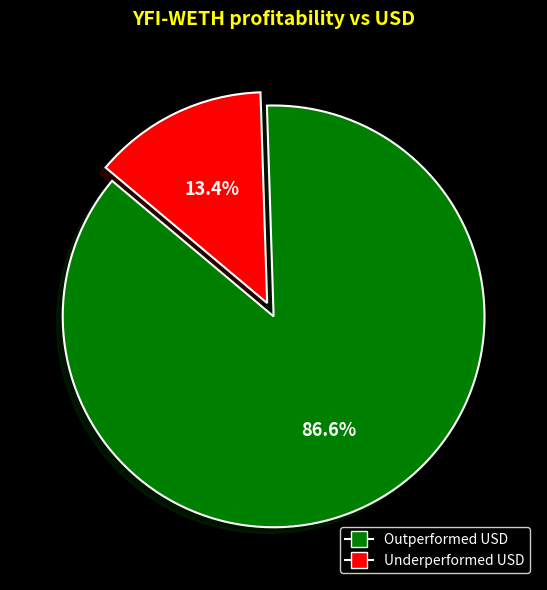

What is the smallest slice in the pie chart?

Underperformed USD